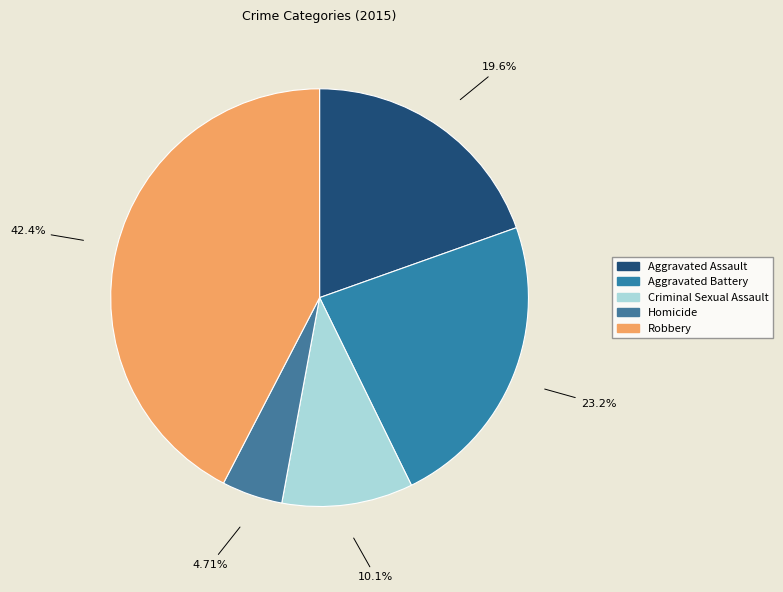

Is it true that Homicide is 5% of the pie?

True